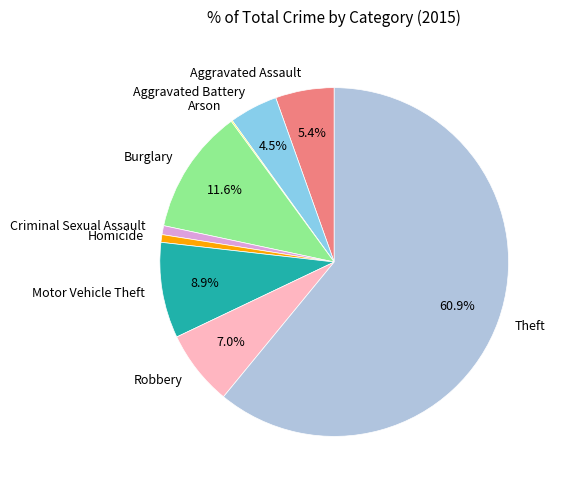

Which has a higher value, Aggravated Assault or Motor Vehicle Theft?

Motor Vehicle Theft